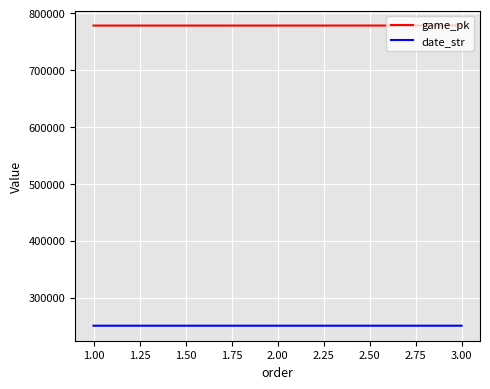

What is the average value of the game_pk series?

778247